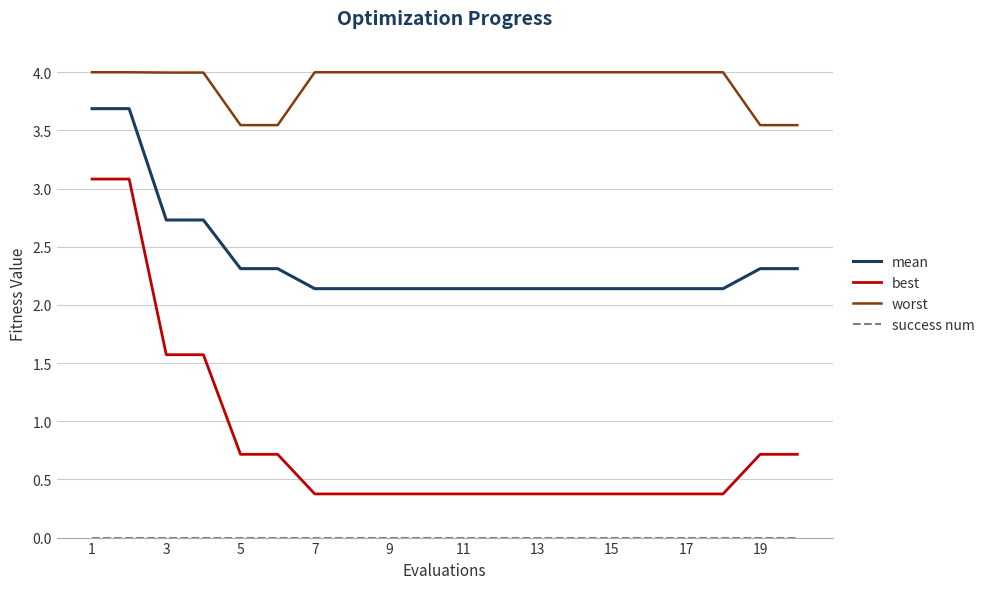

How many lines are shown in the chart?

4